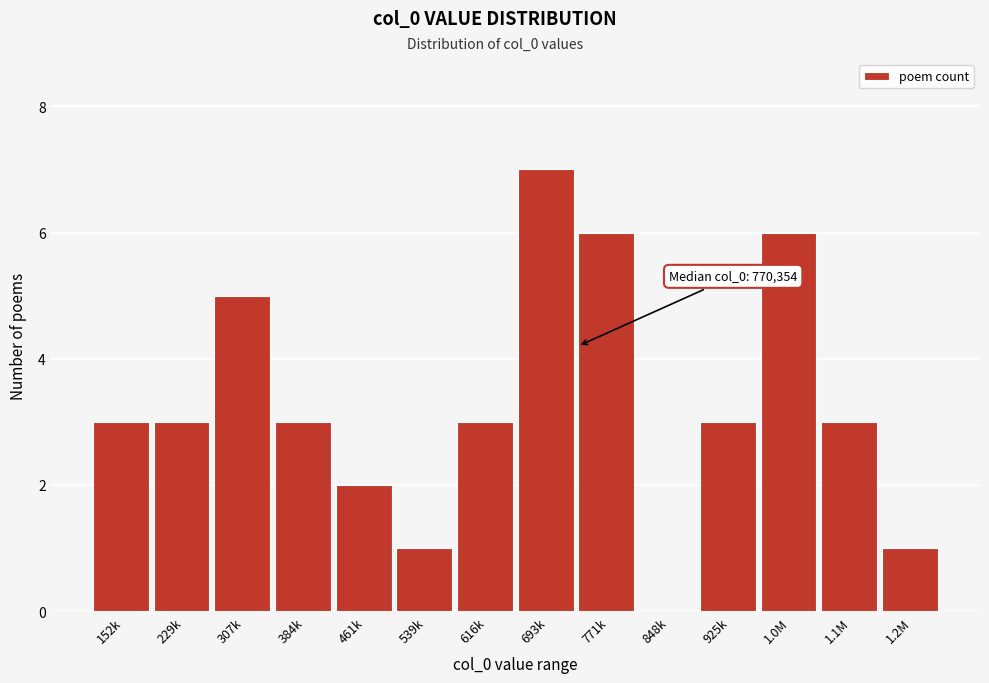

Reading right to left, extract all data points from this chart.

1.2M=1	1.1M=3	1.0M=6	925k=3	848k=0	771k=6	693k=7	616k=3	539k=1	461k=2	384k=3	307k=5	229k=3	152k=3